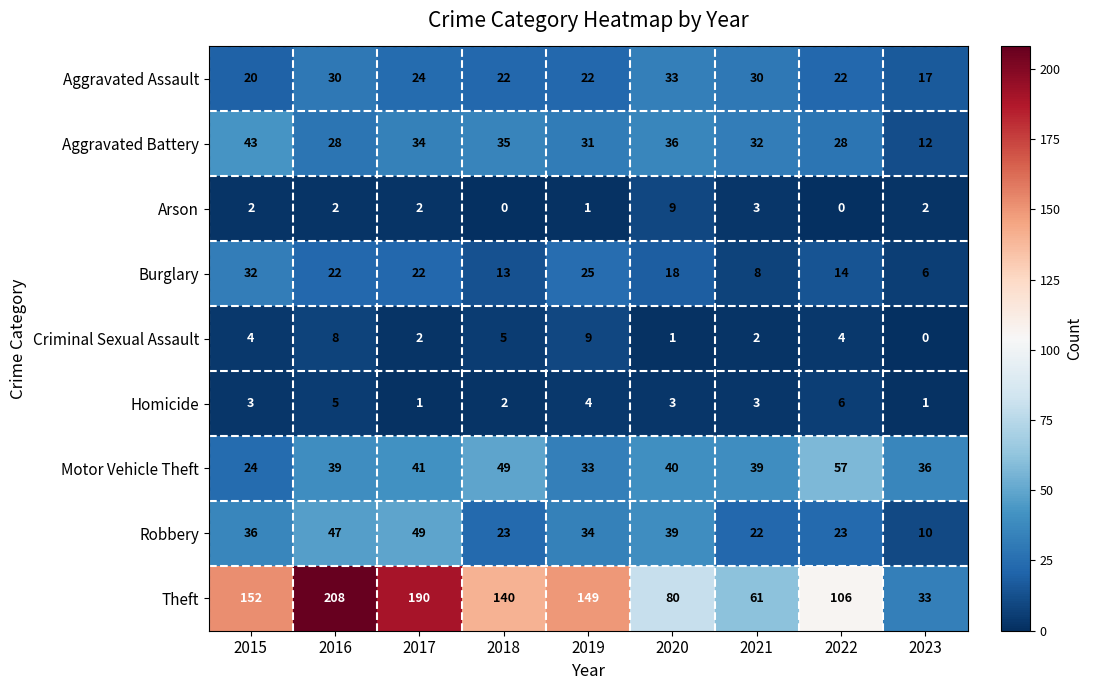

Where does the Burglary series first go above 18?

2015